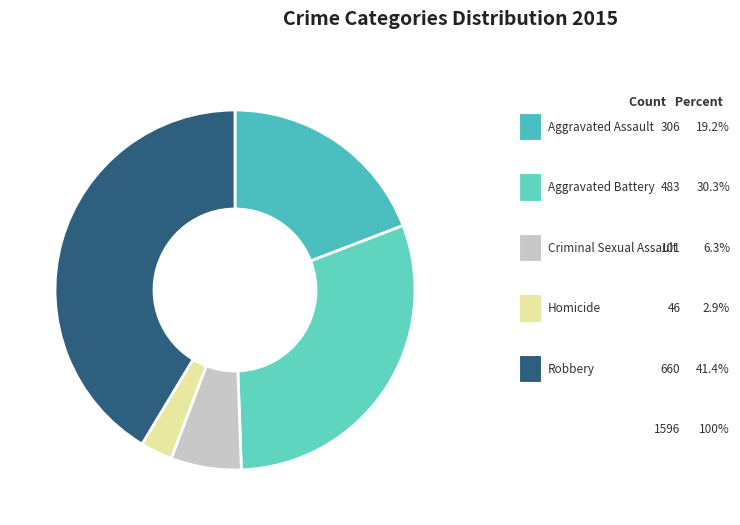

How many slices are in this pie chart?

5